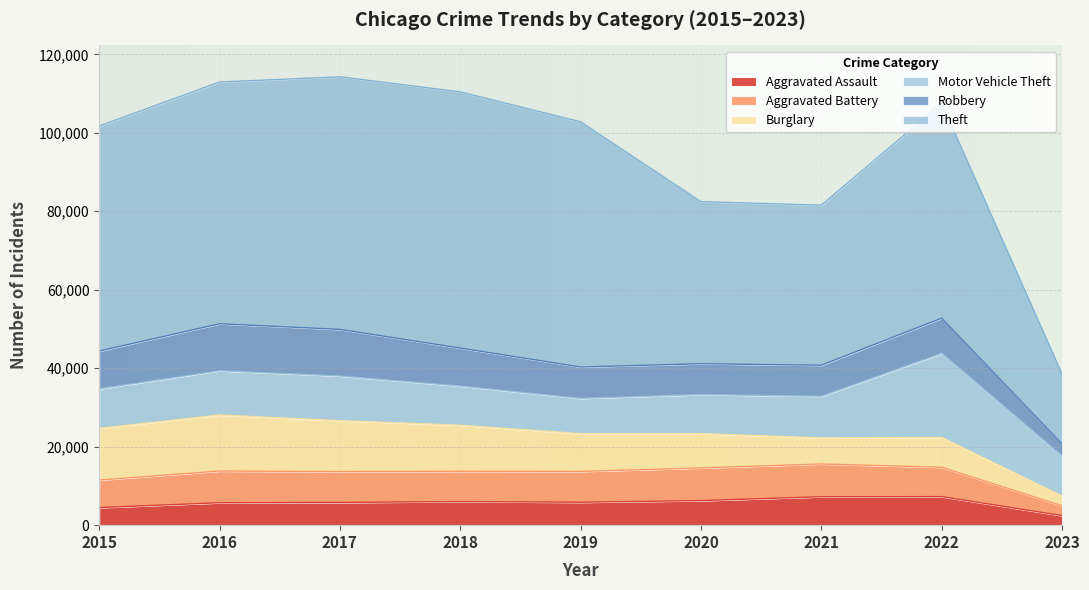

At which category does the chart reach its minimum across all series?

2023